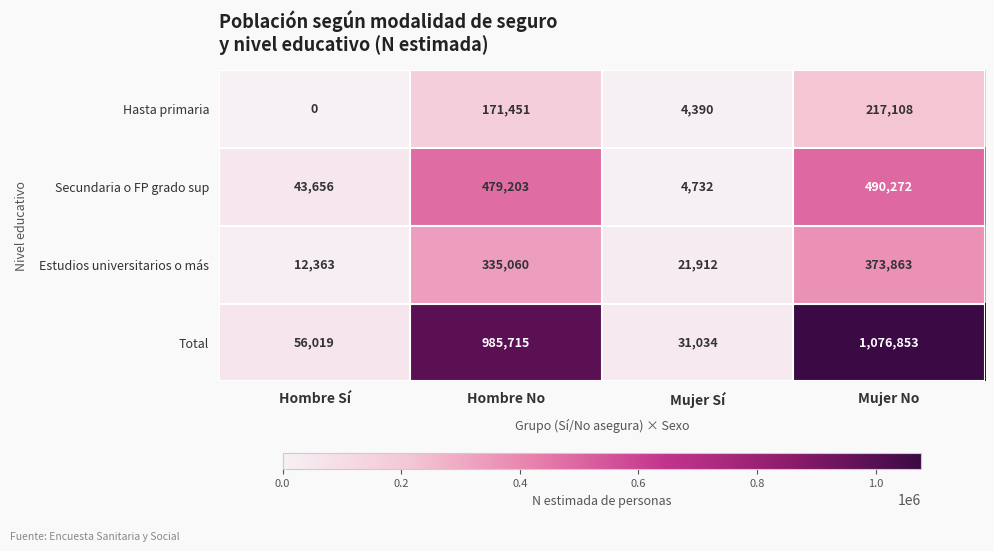

At how many categories does at least one series exceed 439830?

2